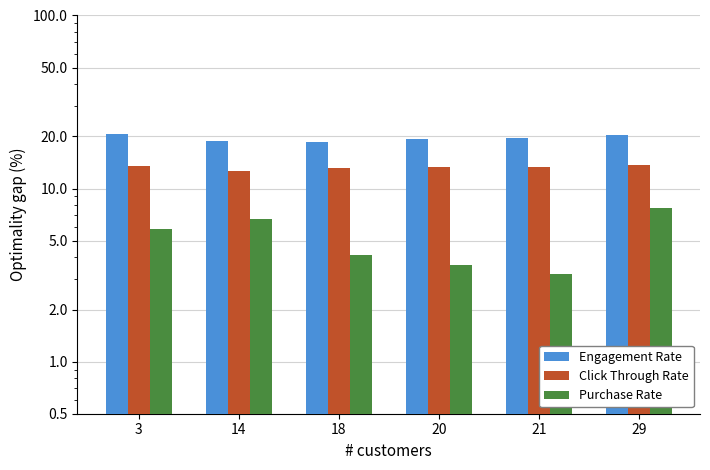

Does the chart contain stacked bars?

No